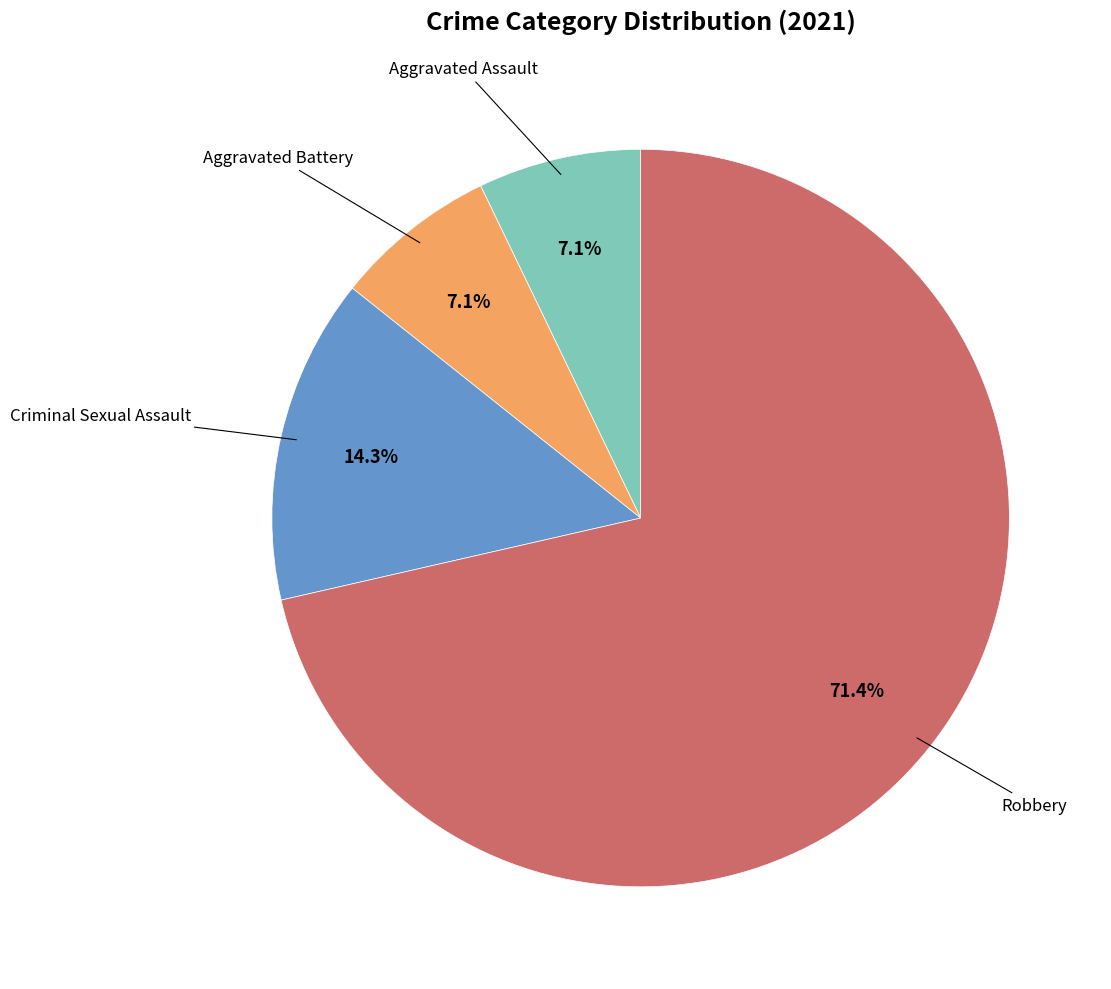

Is there a majority slice in this chart?

Yes